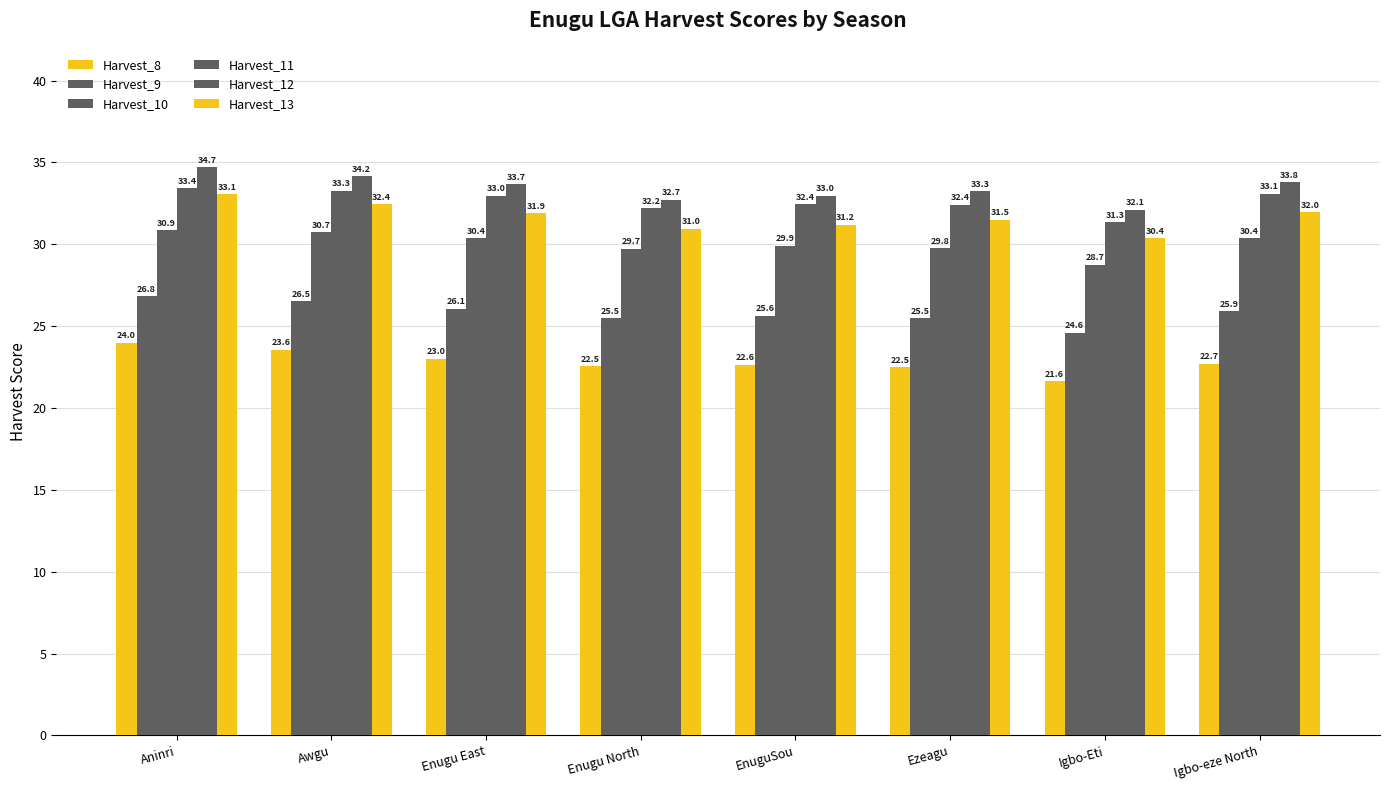

Between Awgu and Igbo-Eti, which series saw the biggest shift?

Harvest_12